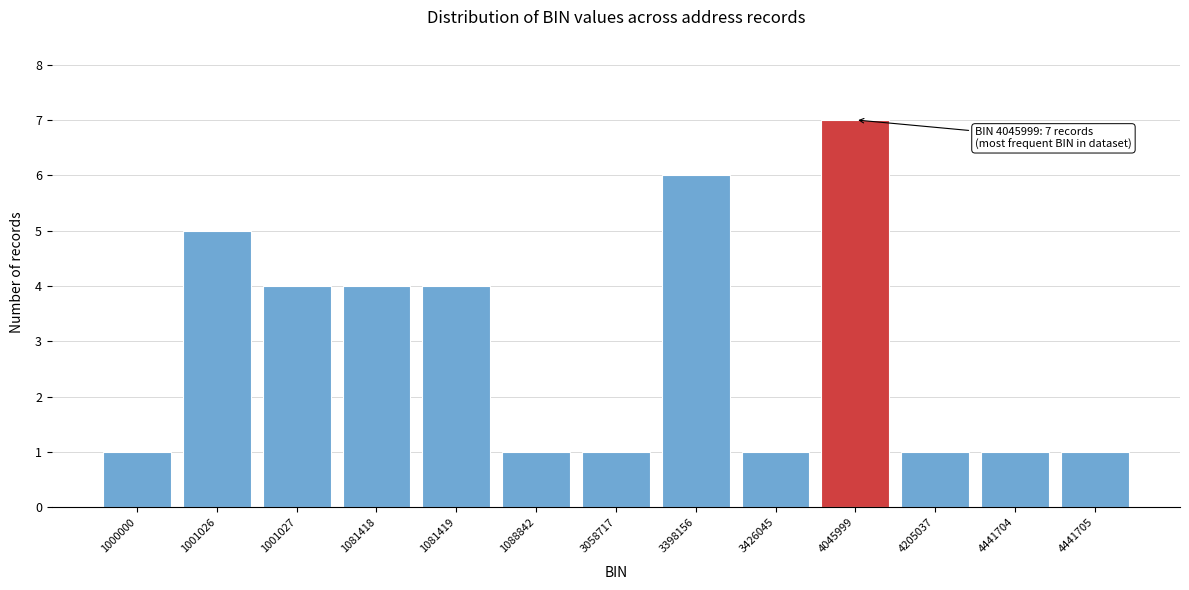

Reading left to right, list all the values displayed in this chart.

1000000=1	1001026=5	1001027=4	1081418=4	1081419=4	1088842=1	3058717=1	3398156=6	3426045=1	4045999=7	4205037=1	4441704=1	4441705=1